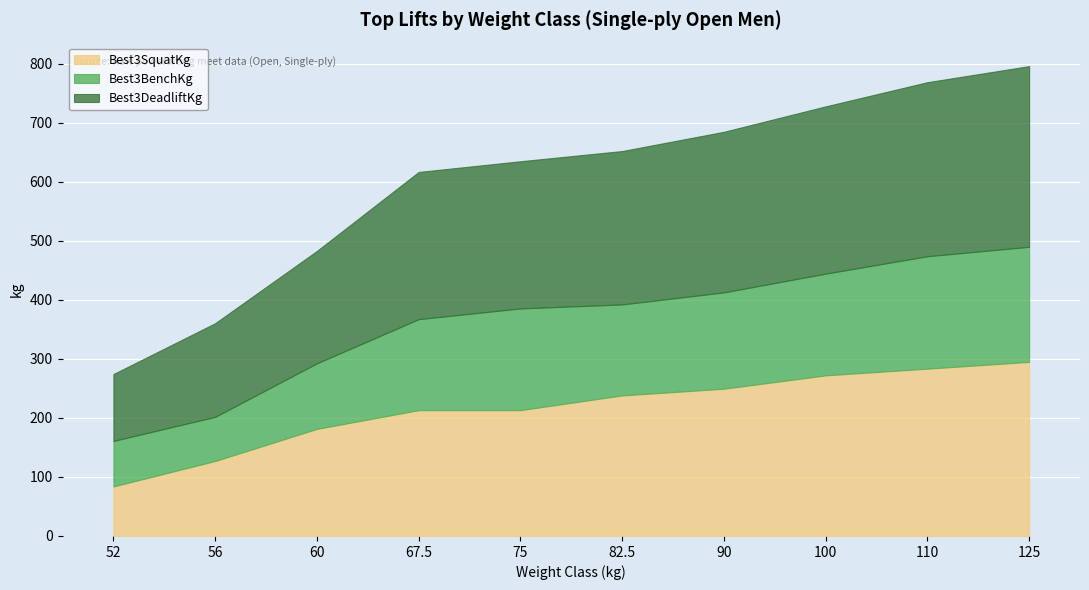

What is the minimum value shown in the chart?

74.8